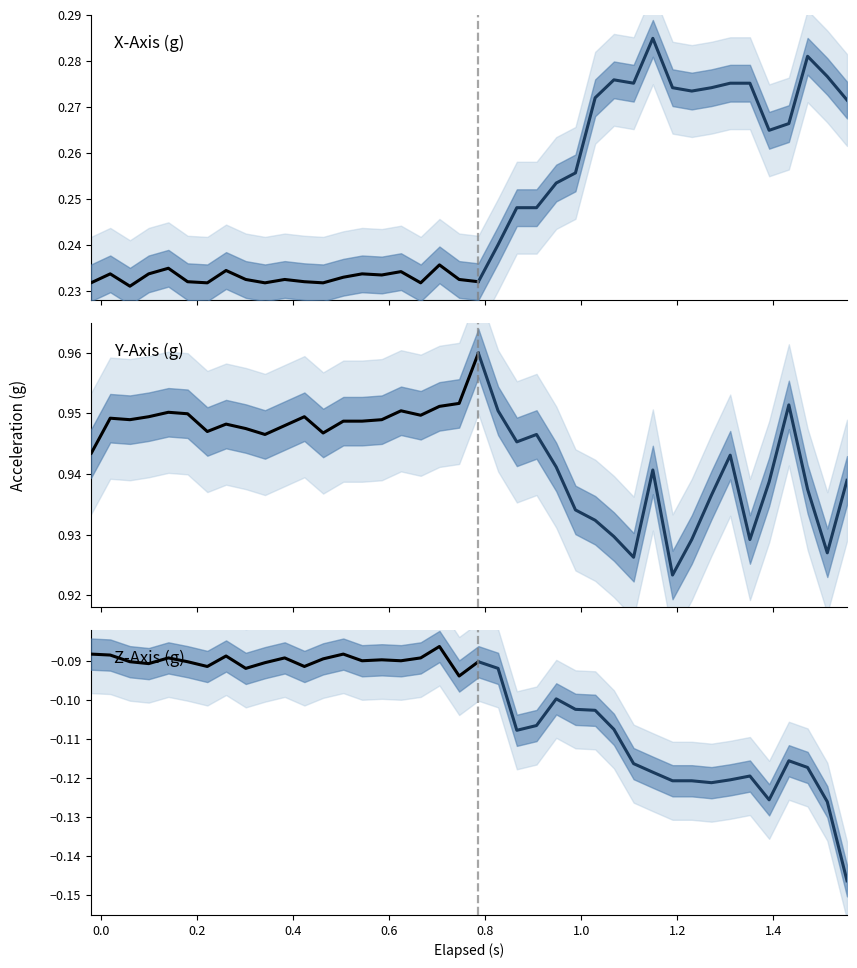

In Y-Axis (g), how many points are higher than both neighbors (excluding endpoints)?

5